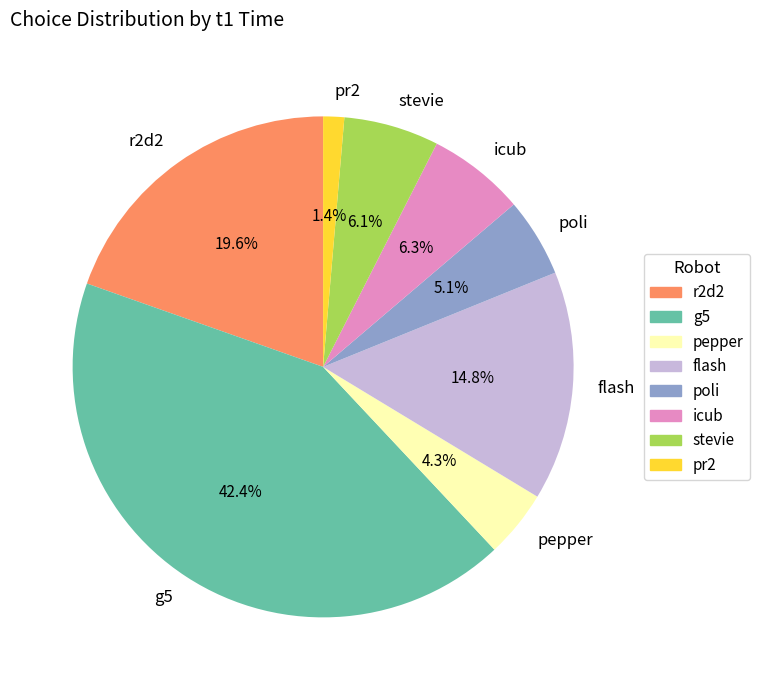

Between r2d2 and pr2, which is larger?

r2d2